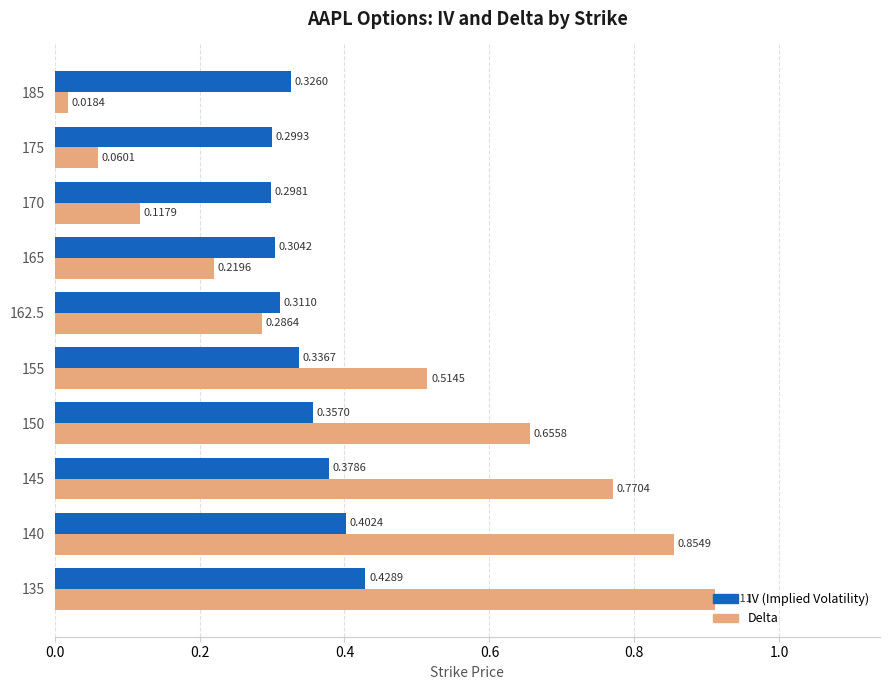

Which category has the lowest value across all series?

185